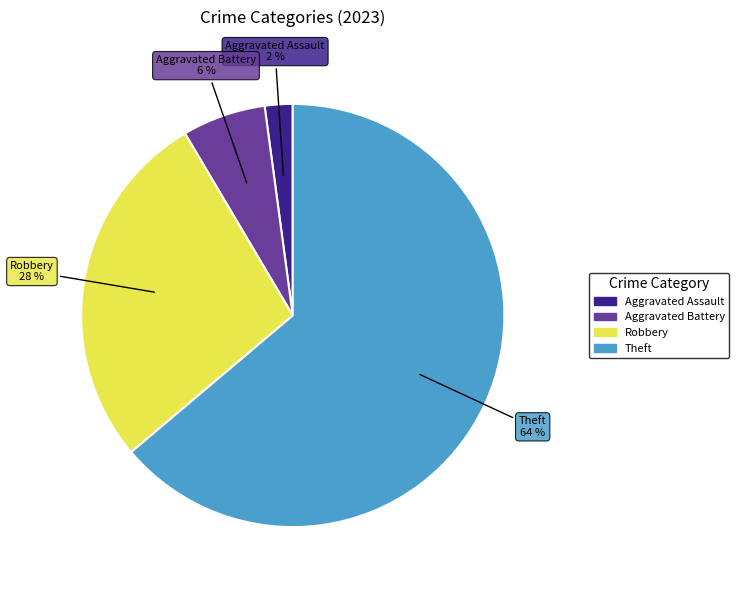

Is there any slice that represents more than half of the pie?

Yes